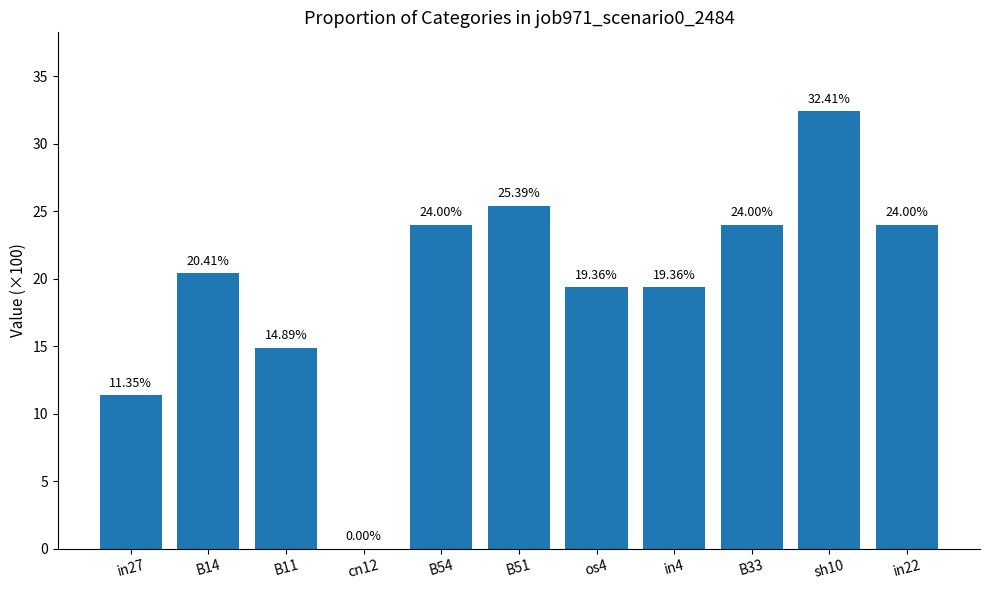

Reading left to right, transcribe all the data shown in this chart.

0.1	0.2	0.1	0.0	0.2	0.3	0.2	0.2	0.2	0.3	0.2